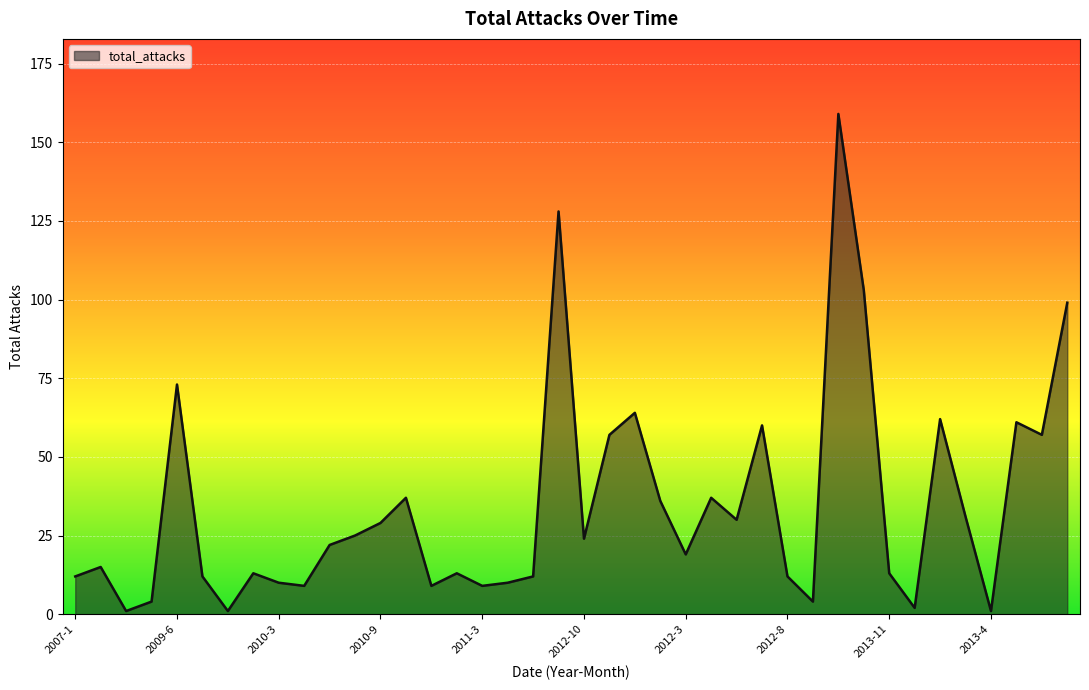

What is the difference between the maximum and minimum values?

158